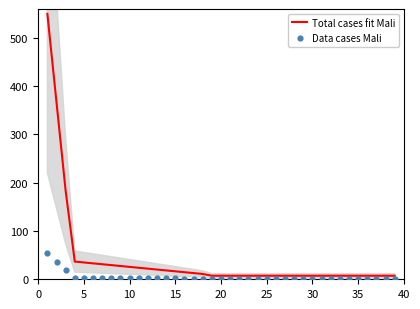

Which series reaches the maximum Y coordinate?

Total cases fit Mali